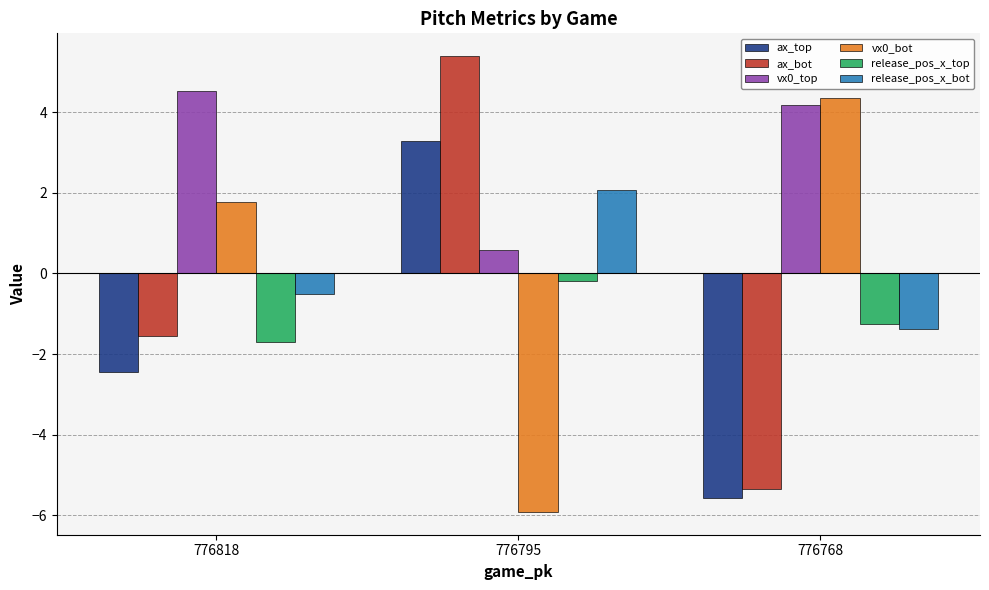

True or false: release_pos_x_top has a value of -2.2 at 776768.

False